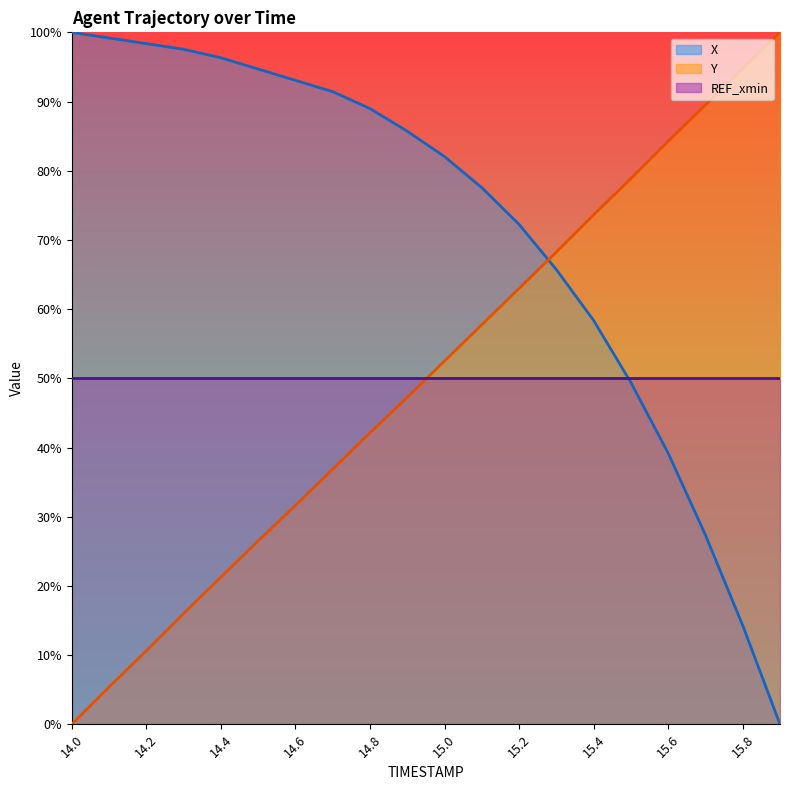

What is the difference between the X values at 14.4 and 15.1?

18.8